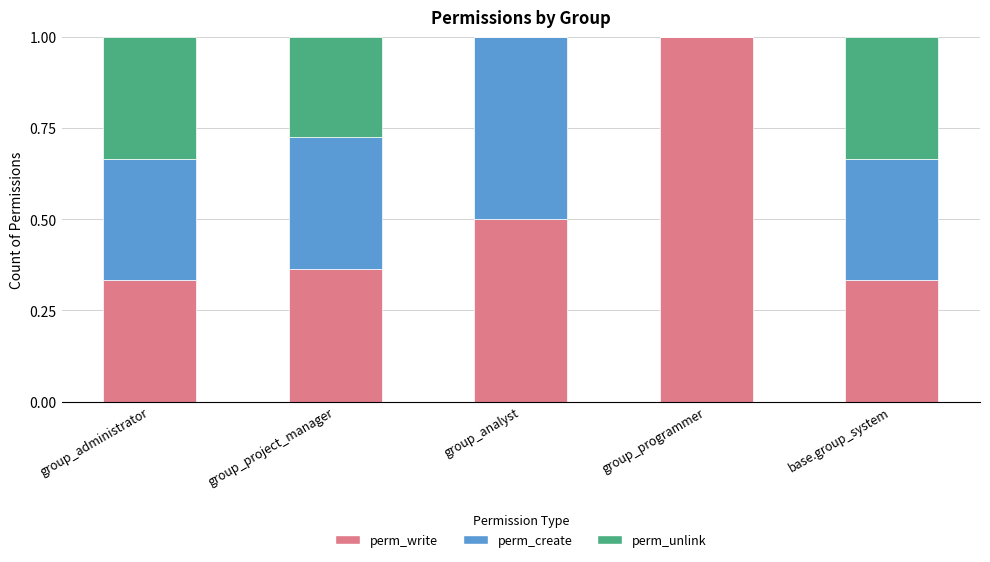

What is the total value across all series at group_project_manager?

1.0